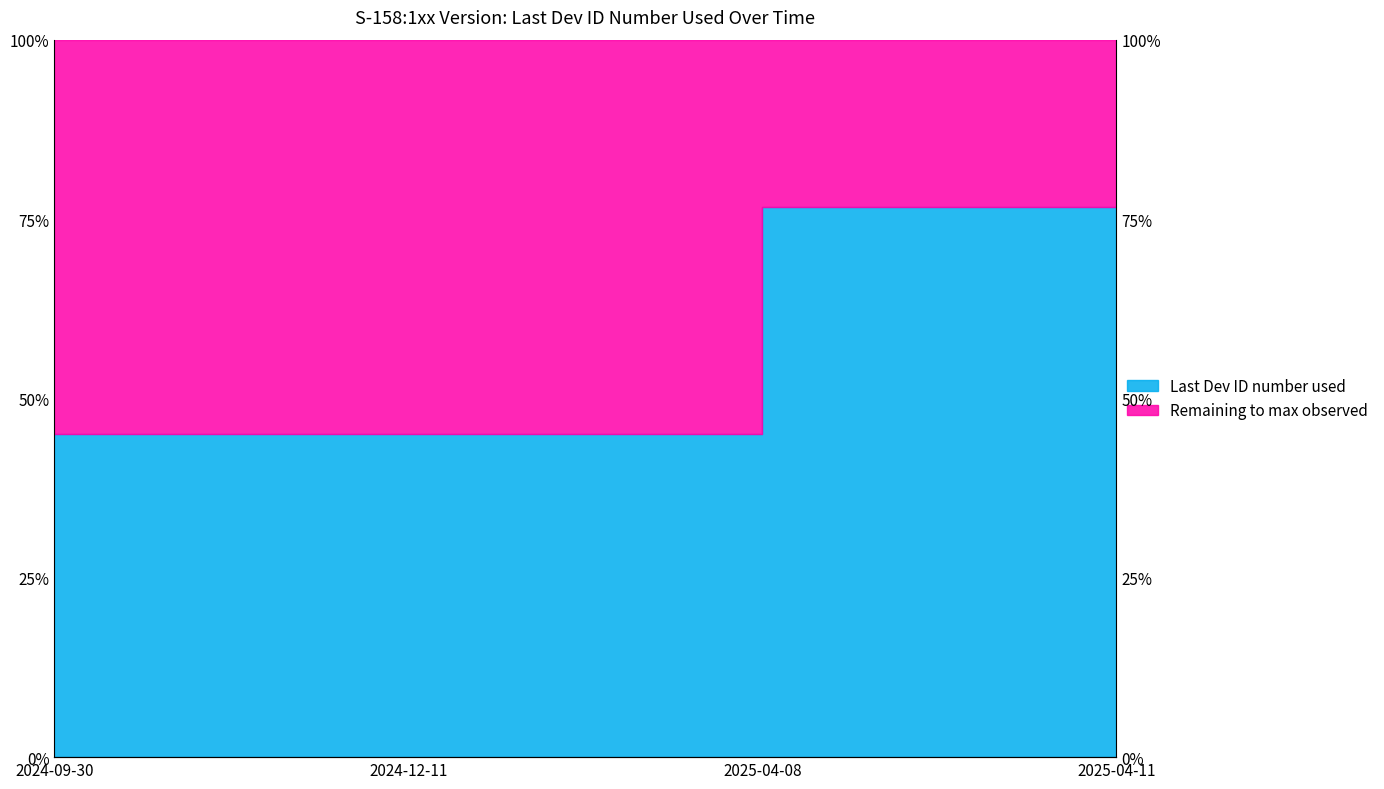

What is the difference between the second highest and second lowest values?

19